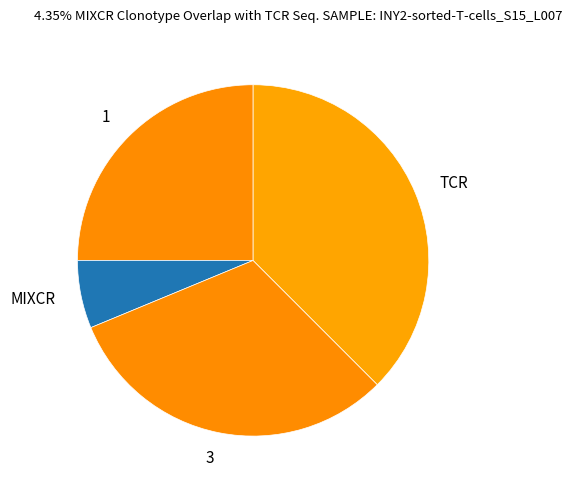

What is the smallest slice in the pie chart?

MIXCR